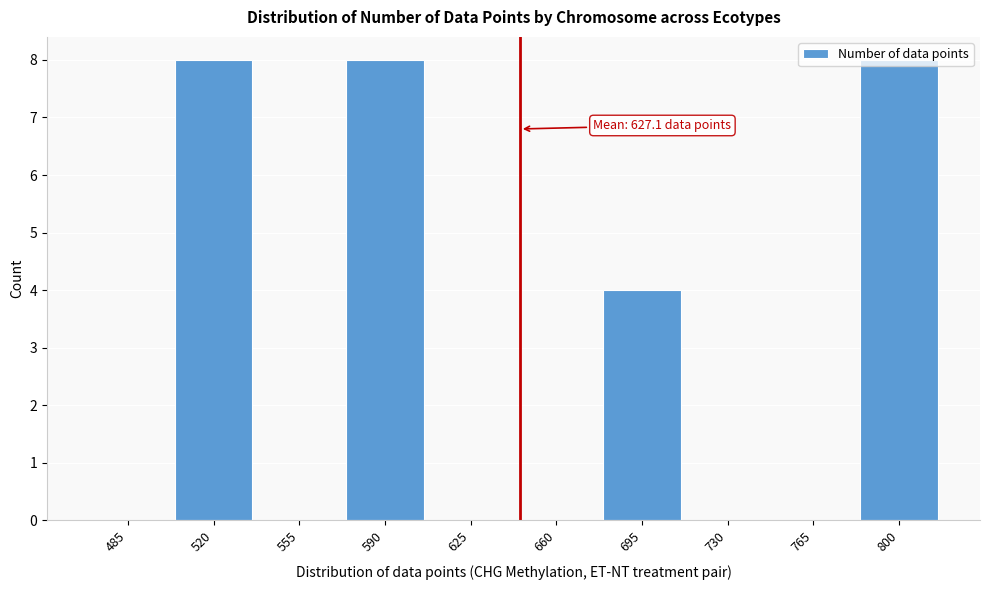

Between 625 and 800, which is larger?

800